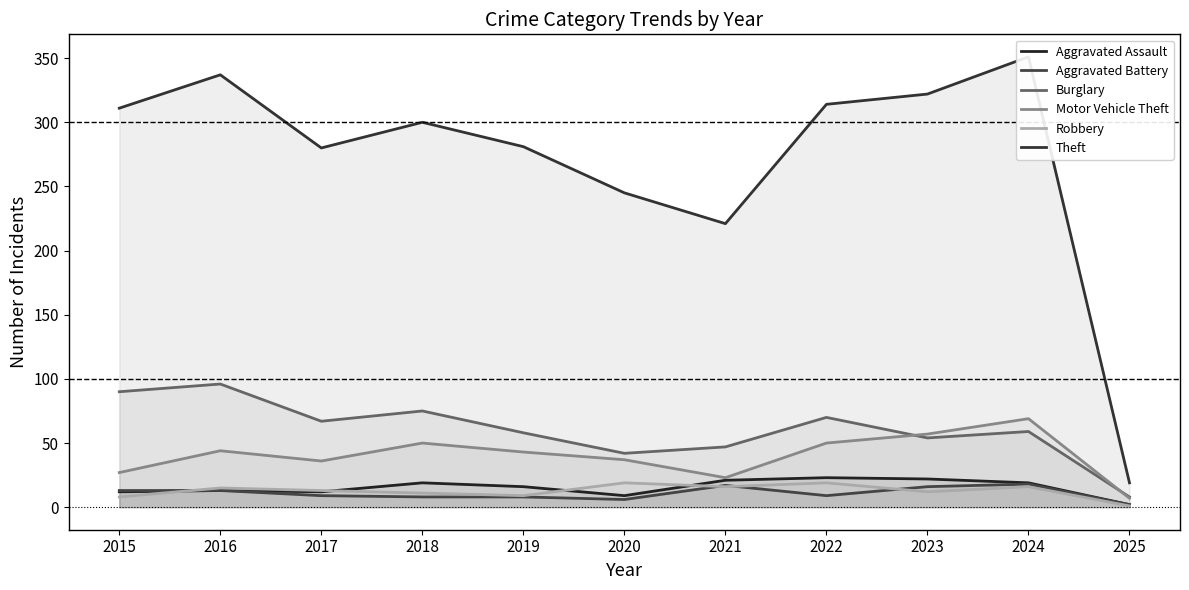

How many series are shown in this chart?

6